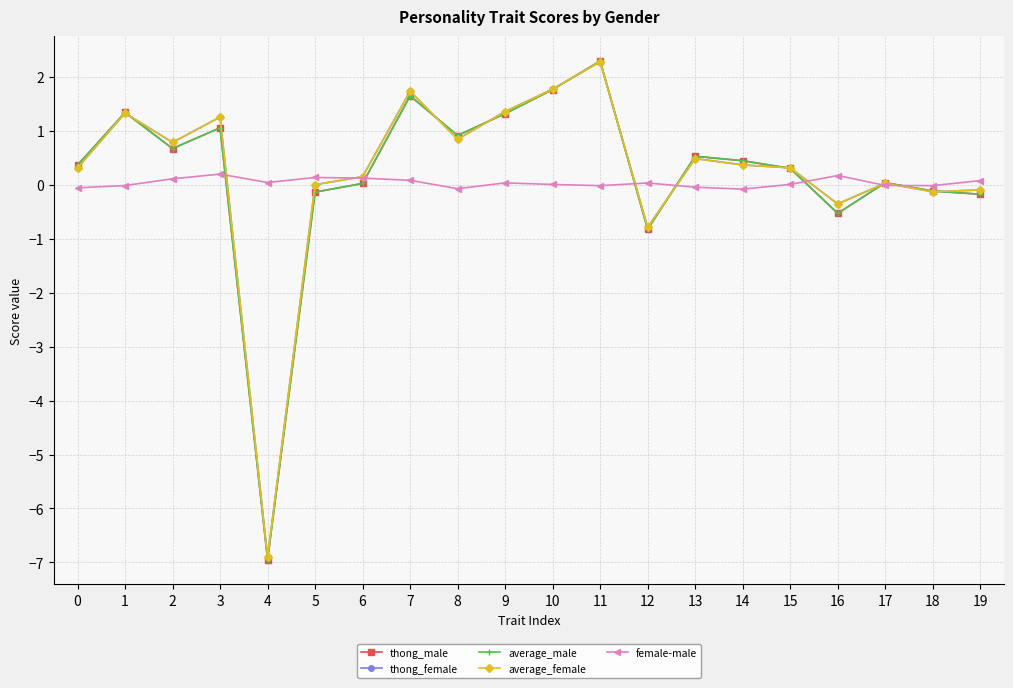

The female-male series shows -0.0 at 13. True or false?

True